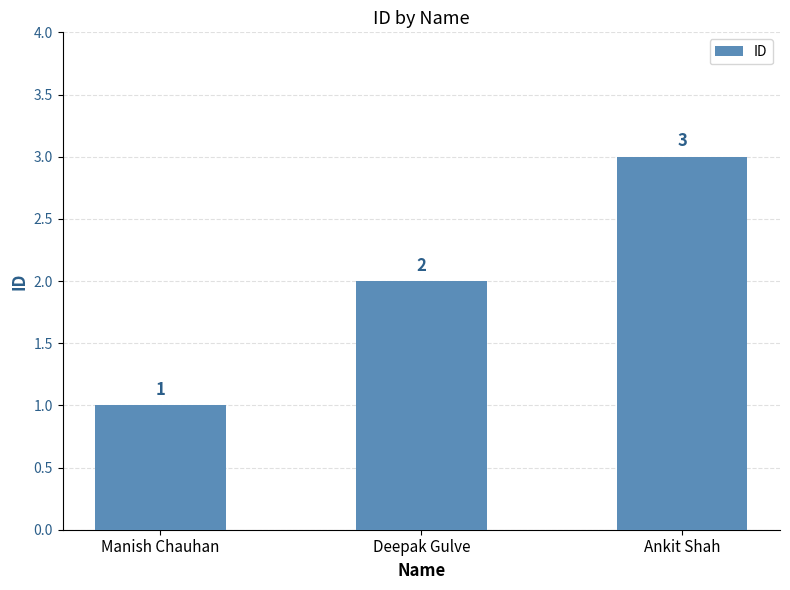

Reading right to left, what are all the values shown in this chart?

3	2	1